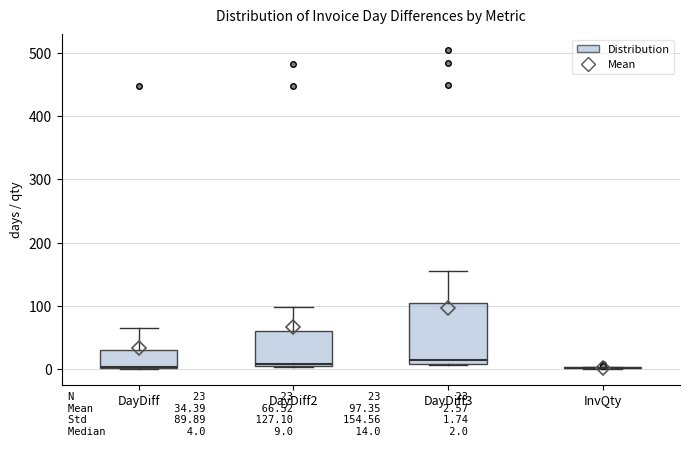

Where is the upper edge of the box for DayDiff3 on the y-axis? The values are not printed on the chart, so give them approximately, as read against the axis.

110